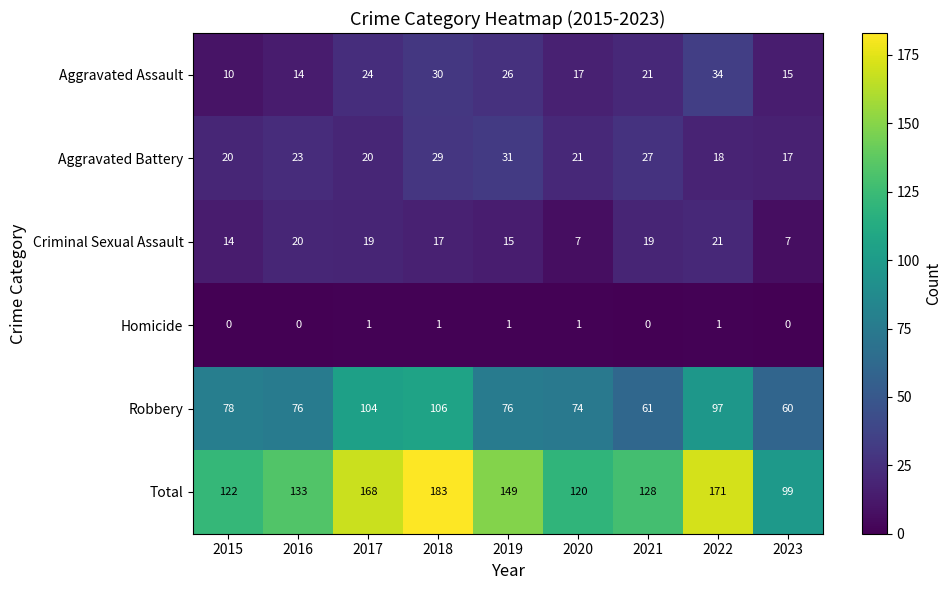

Where does the Aggravated Assault series first go above 21?

2017